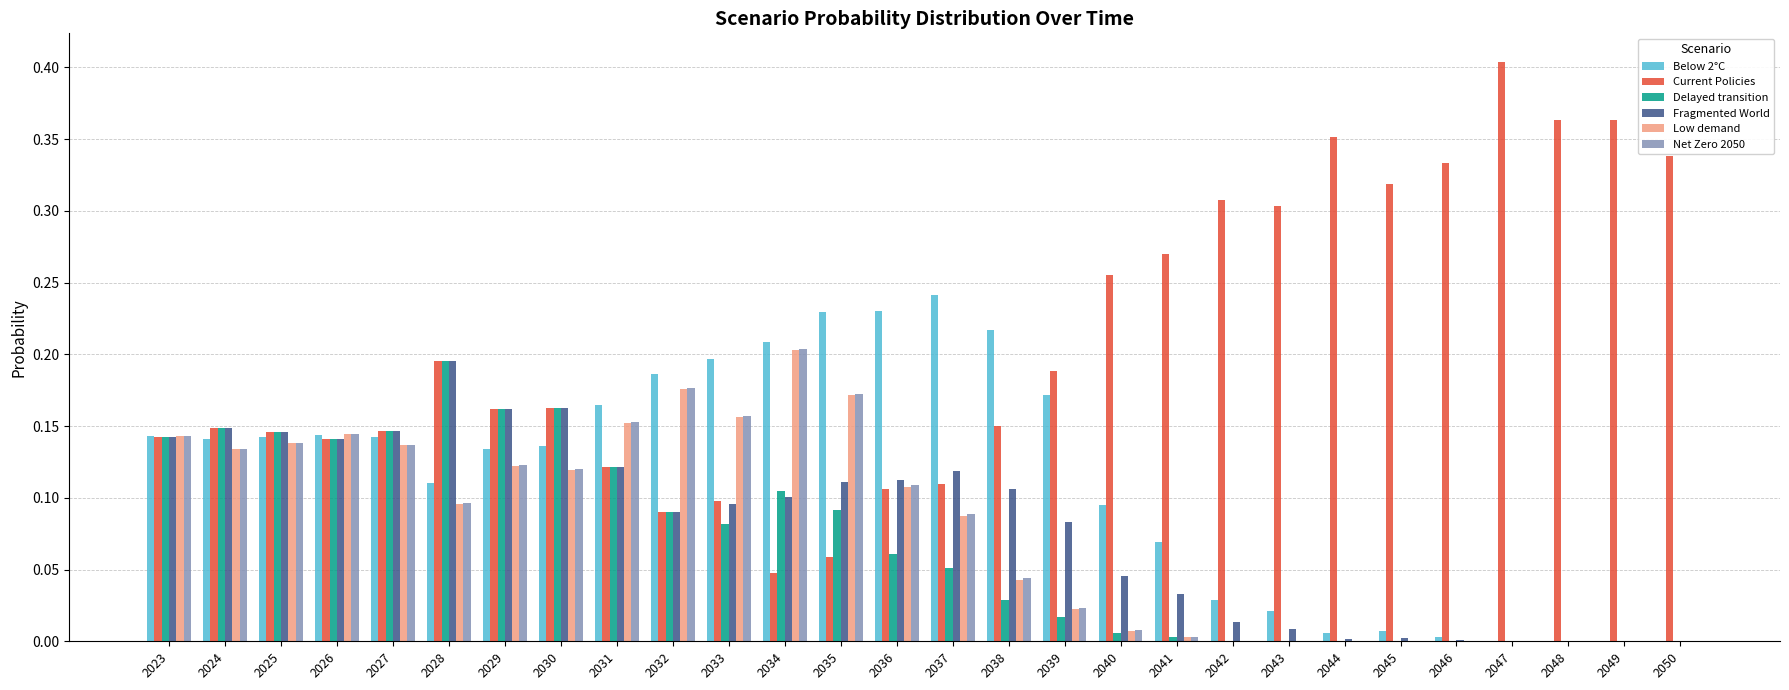

True or false: Net Zero 2050 has a value of 0.0 at 2037.

False